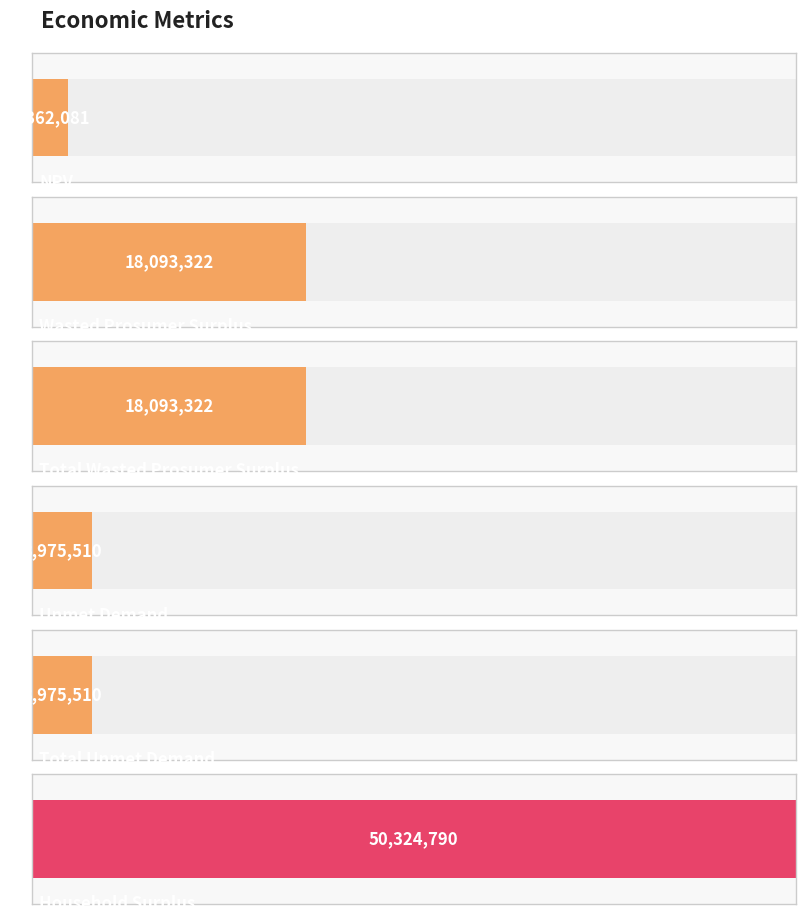

What value does the data have at Household Surplus?

50324790.3